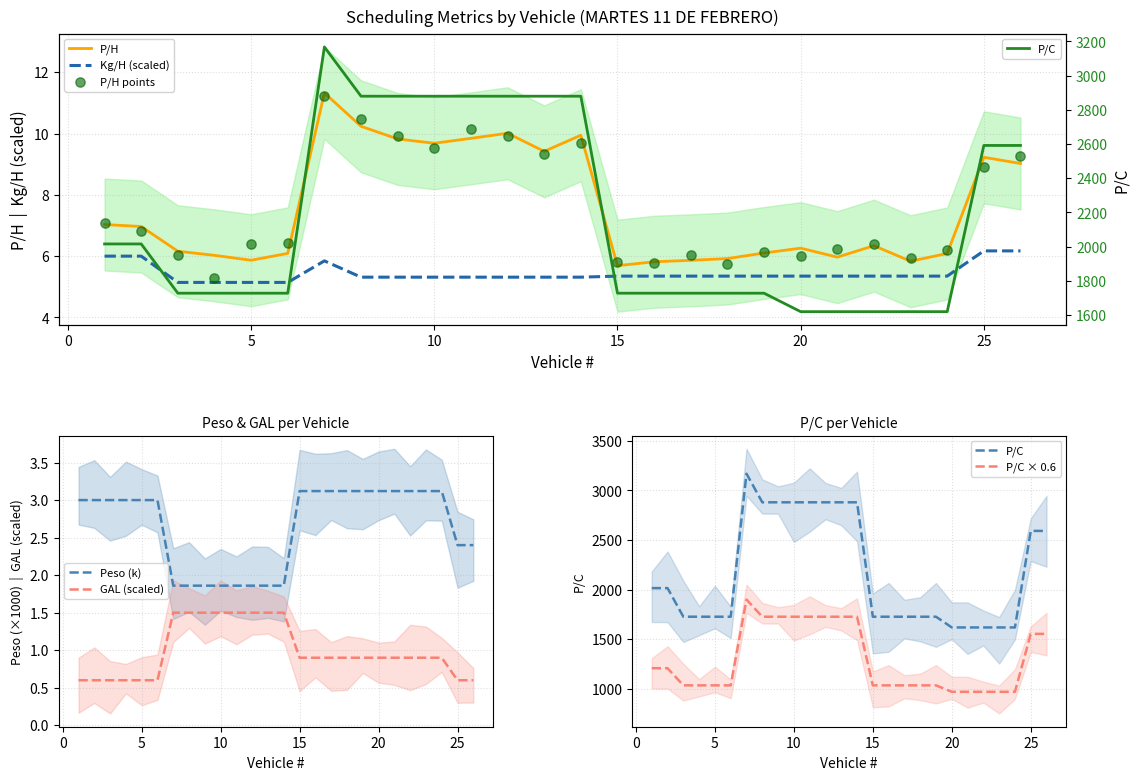

Which series contains the lowest Y value?

GAL